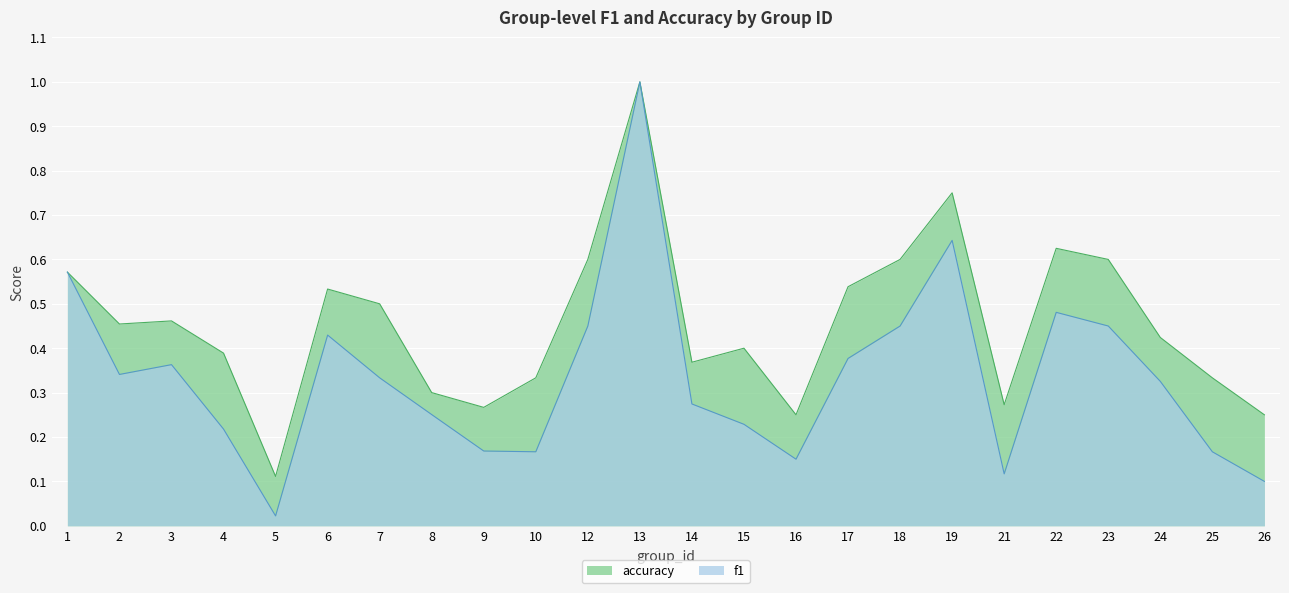

Reading left to right, what are all the values shown in this chart?

f1: 0.6	0.3	0.4	0.2	0.0	0.4	0.3	0.3	0.2	0.2	0.5	1.0	0.3	0.2	0.1	0.4	0.5	0.6	0.1	0.5	0.5	0.3	0.2	0.1
accuracy: 0.6	0.5	0.5	0.4	0.1	0.5	0.5	0.3	0.3	0.3	0.6	1.0	0.4	0.4	0.2	0.5	0.6	0.8	0.3	0.6	0.6	0.4	0.3	0.2